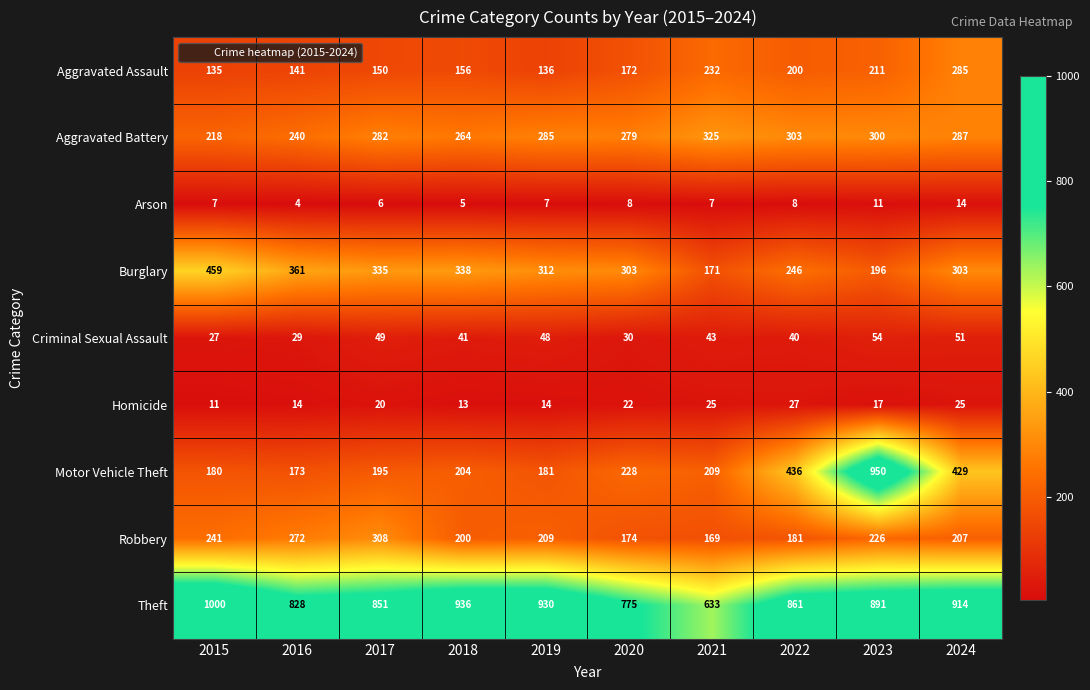

Which series changed the most between 2018 and 2021?

Theft